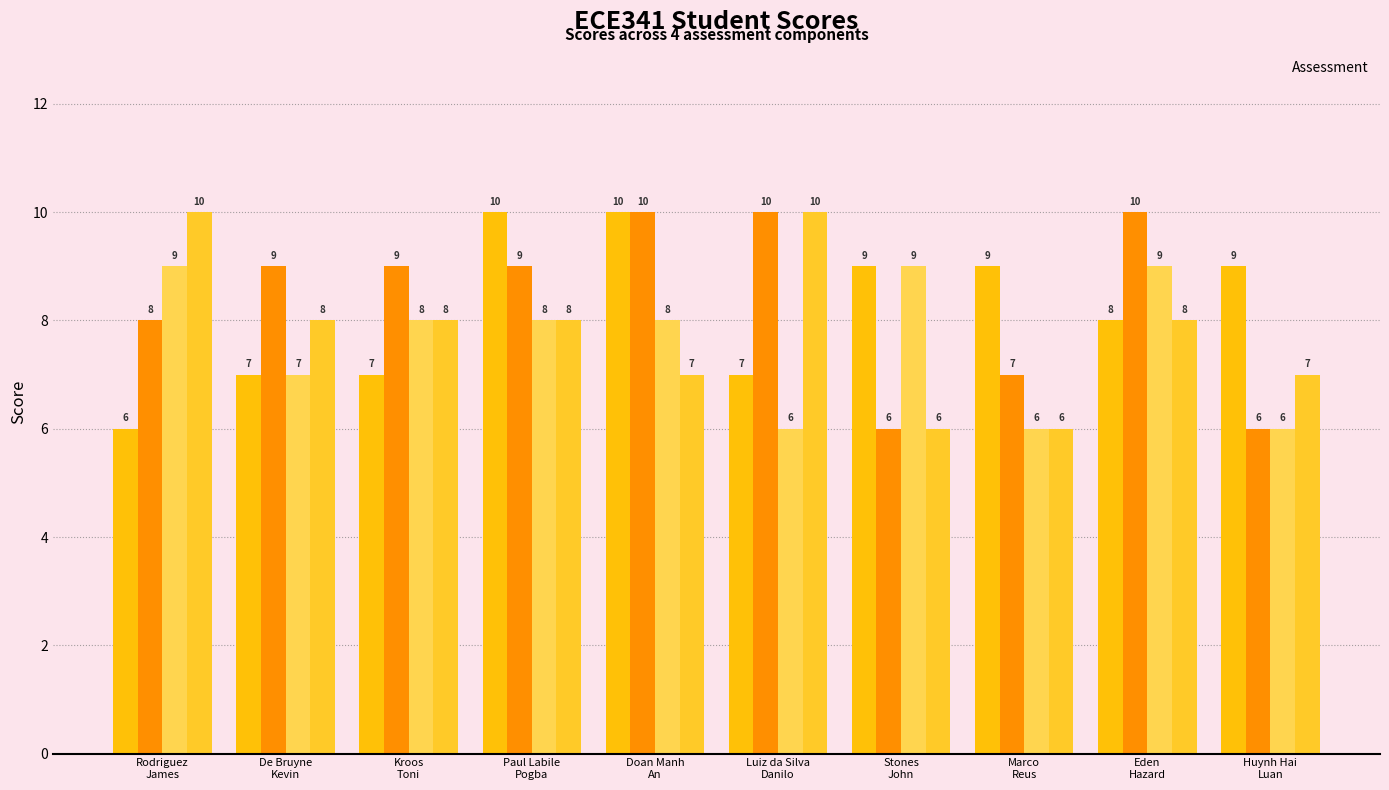

Reading left to right, extract all data points from this chart.

_1: Rodriguez
James=6	De Bruyne
Kevin=7	Kroos
Toni=7	Paul Labile
Pogba=10	Doan Manh
An=10	Luiz da Silva
Danilo=7	Stones
John=9	Marco
Reus=9	Eden
Hazard=8	Huynh Hai
Luan=9
_2: Rodriguez
James=8	De Bruyne
Kevin=9	Kroos
Toni=9	Paul Labile
Pogba=9	Doan Manh
An=10	Luiz da Silva
Danilo=10	Stones
John=6	Marco
Reus=7	Eden
Hazard=10	Huynh Hai
Luan=6
_3: Rodriguez
James=9	De Bruyne
Kevin=7	Kroos
Toni=8	Paul Labile
Pogba=8	Doan Manh
An=8	Luiz da Silva
Danilo=6	Stones
John=9	Marco
Reus=6	Eden
Hazard=9	Huynh Hai
Luan=6
_4: Rodriguez
James=10	De Bruyne
Kevin=8	Kroos
Toni=8	Paul Labile
Pogba=8	Doan Manh
An=7	Luiz da Silva
Danilo=10	Stones
John=6	Marco
Reus=6	Eden
Hazard=8	Huynh Hai
Luan=7